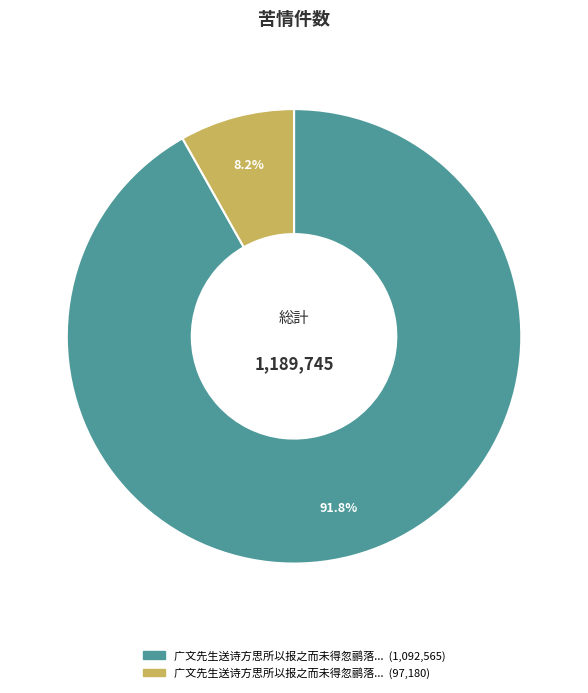

How many slices are in this pie chart?

2